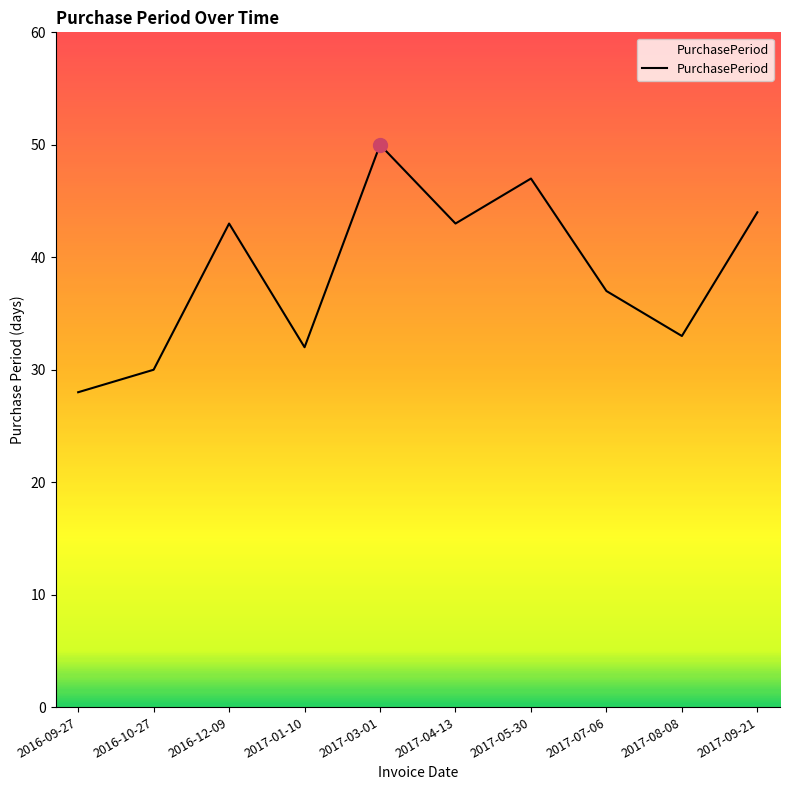

Which label corresponds to the largest value in the chart?

2017-03-01